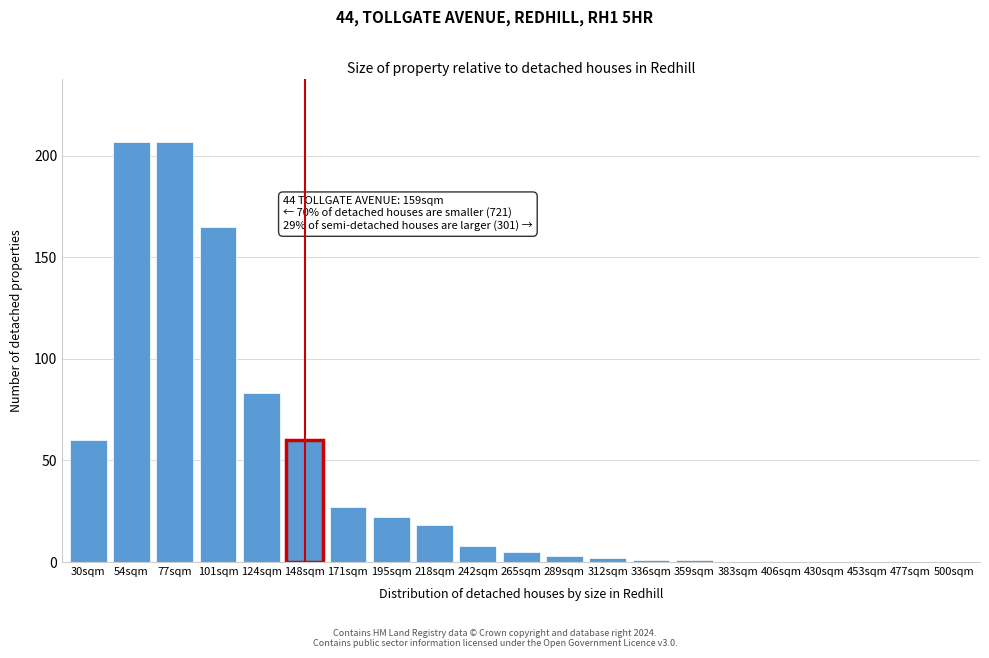

Reading left to right, extract all data points from this chart.

30sqm=60	54sqm=207	77sqm=207	101sqm=165	124sqm=83	148sqm=60	171sqm=27	195sqm=22	218sqm=18	242sqm=8	265sqm=5	289sqm=3	312sqm=2	336sqm=1	359sqm=1	383sqm=0	406sqm=0	430sqm=0	453sqm=0	477sqm=0	500sqm=0